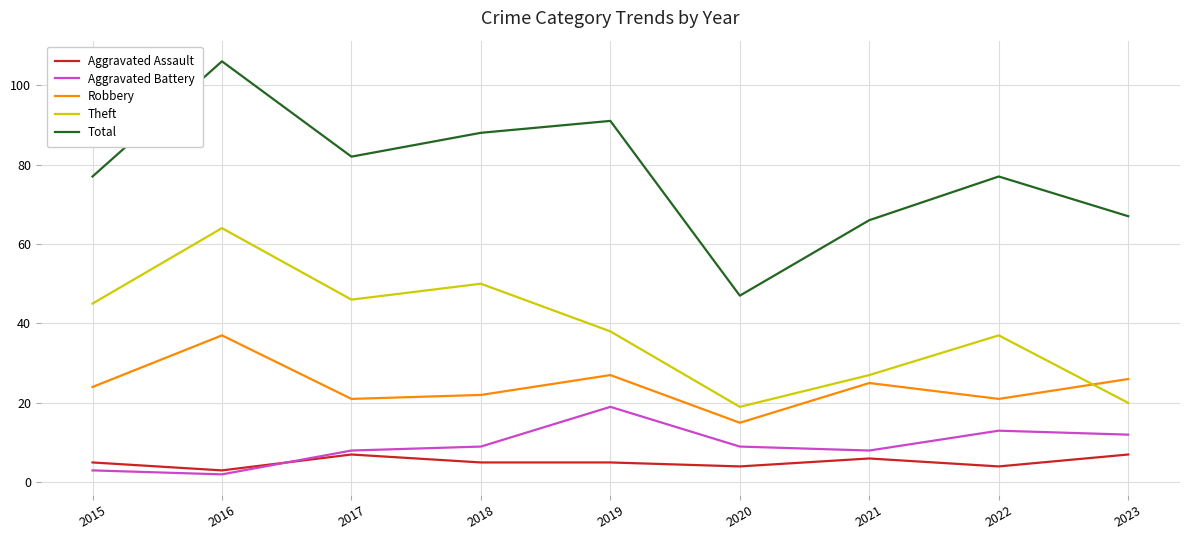

True or false: Aggravated Battery and Total intersect in this chart.

False